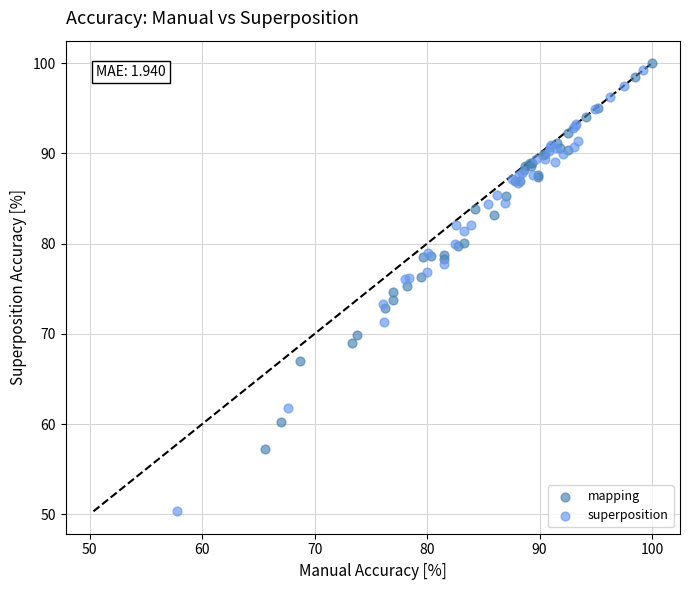

What are all the series names shown in the legend?

mapping, superposition